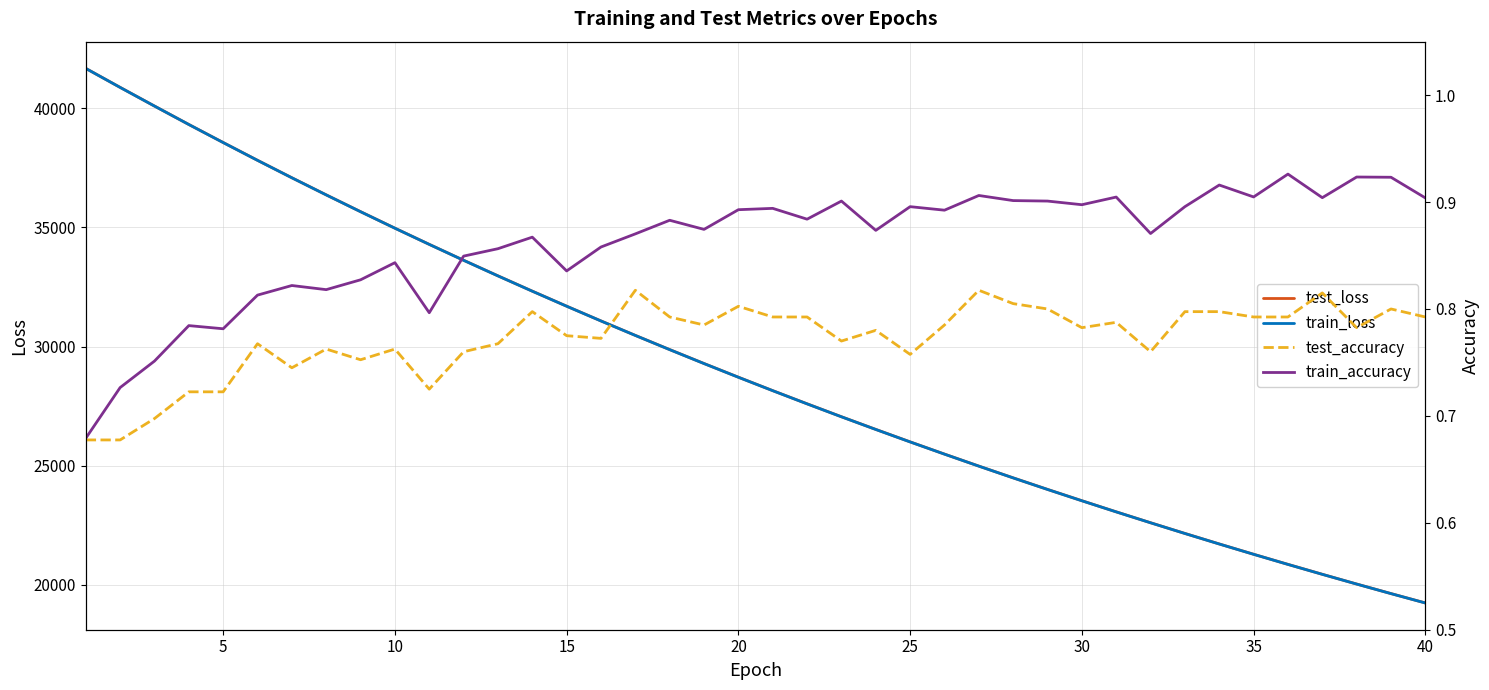

What is the average value of the train_loss series?

29137.4